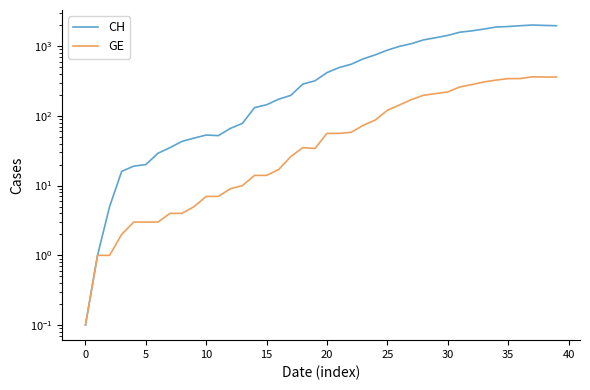

What are all the series names shown in the legend?

CH, GE